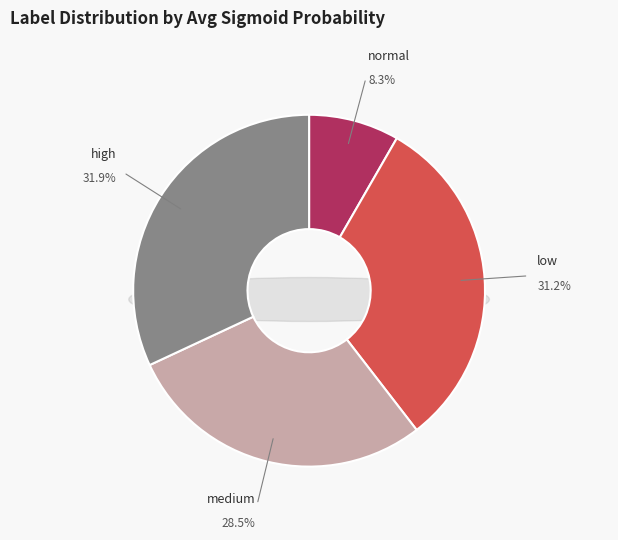

What percentage is the medium slice, to the nearest percent?

29%